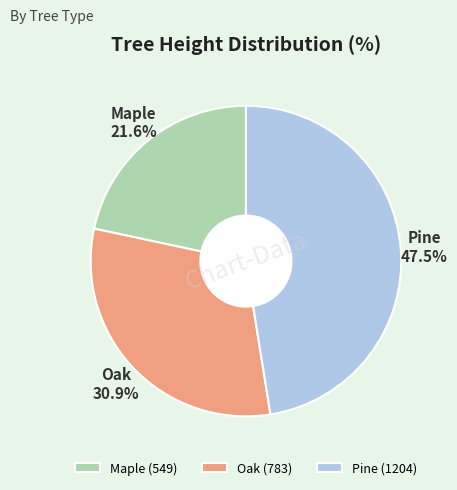

What percentage is NOT represented by Oak?

69.1%